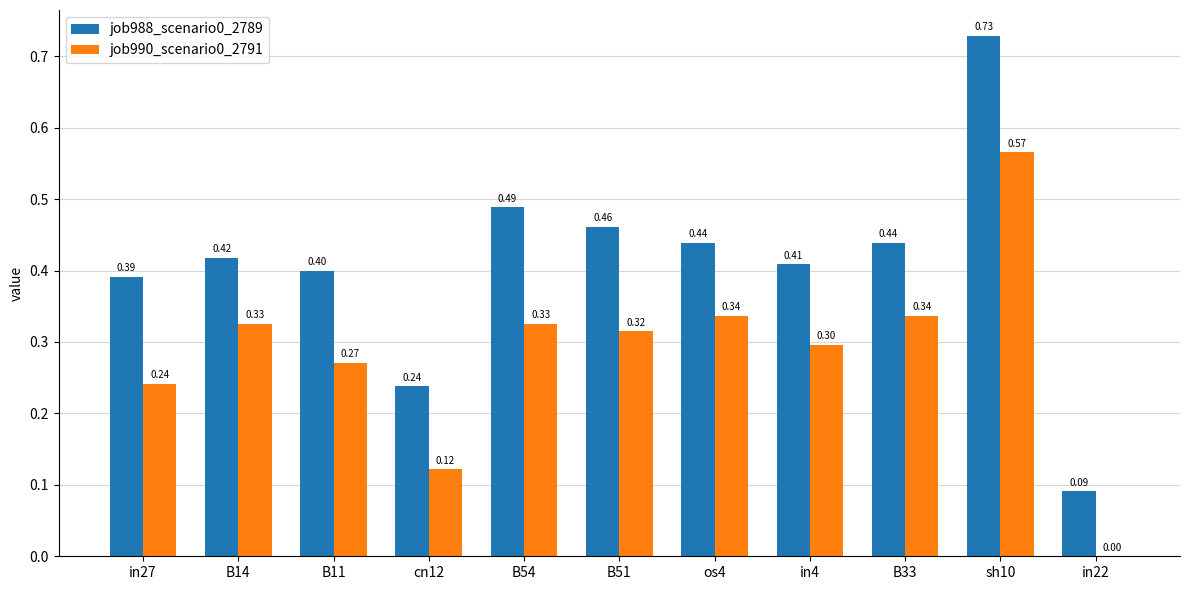

Which series changed the most between cn12 and B33?

job990_scenario0_2791